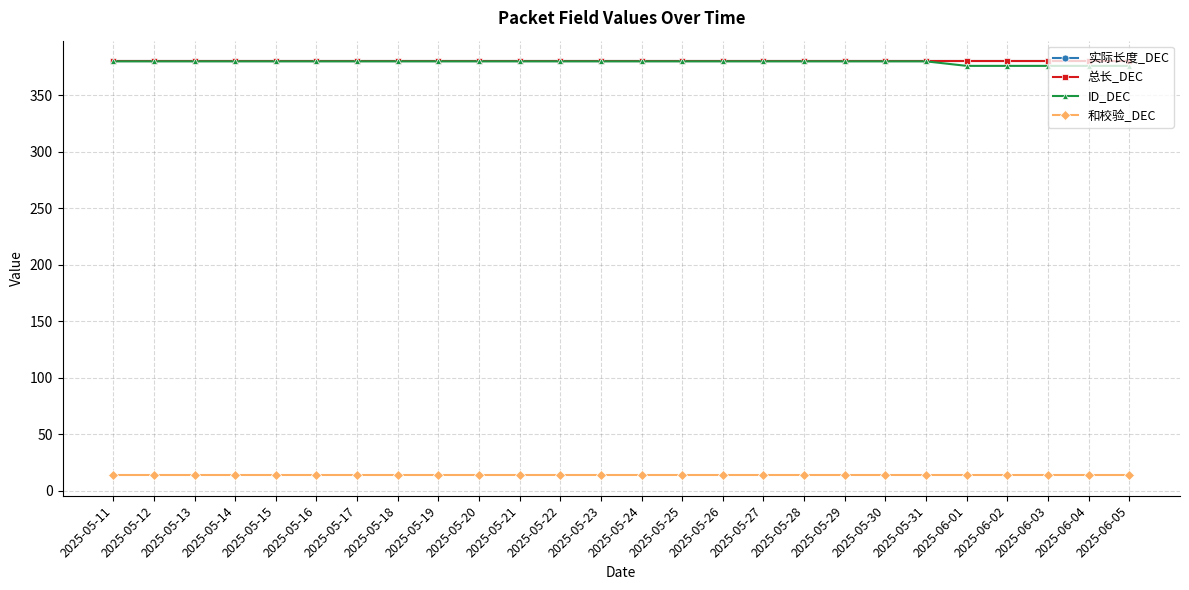

Does the chart have visible grid lines?

Yes